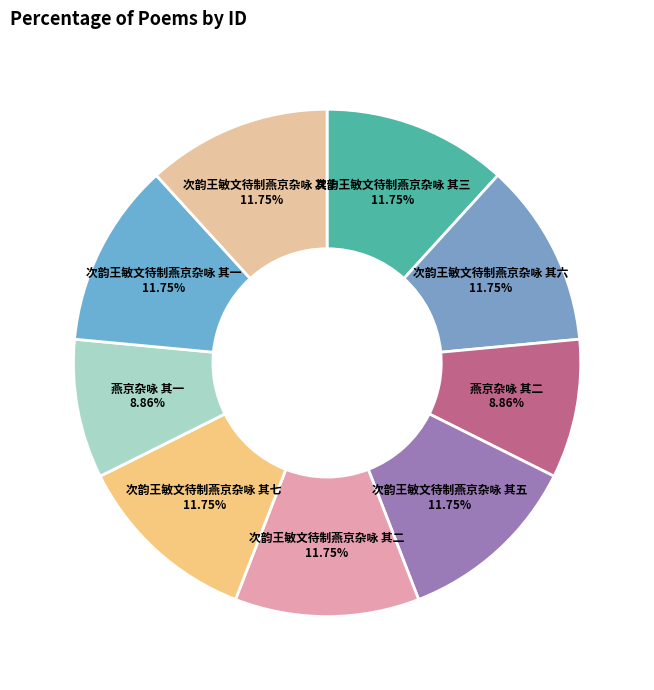

Combined, what portion of the pie is 次韵王敏文待制燕京杂咏 其三 and 次韵王敏文待制燕京杂咏 其七?

23.5%